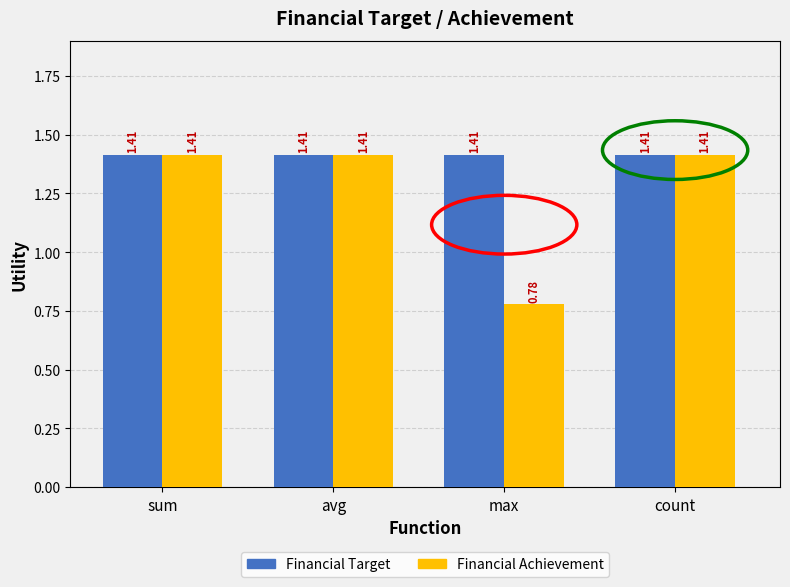

What are all the series names shown in the legend?

Financial Target, Financial Achievement